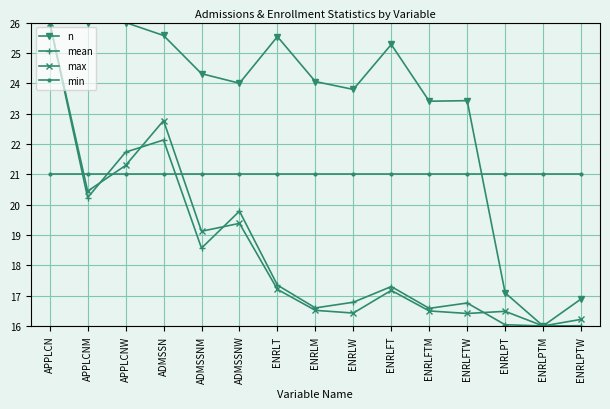

What is the lowest value of the min series?

21.0